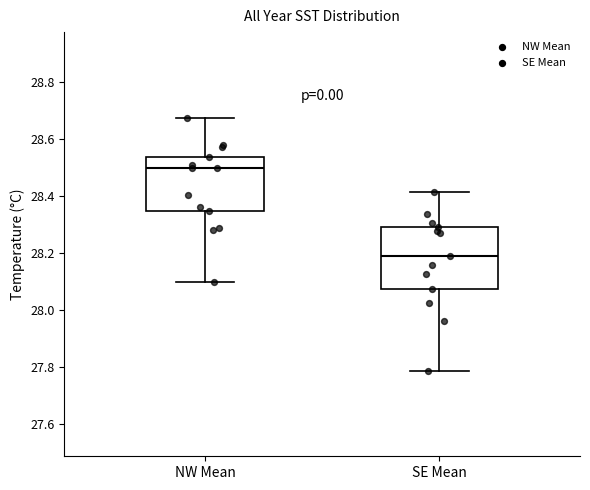

Reading left to right, read every box against the y-axis: the position of its median line, the range the box covers, and the ends of its whiskers. The values are not printed on the chart, so give them approximately, as read against the axis.

NW Mean: median 28.50, box 28.34 to 28.54, whiskers 28.10 to 28.68
SE Mean: median 28.18, box 28.08 to 28.28, whiskers 27.78 to 28.42